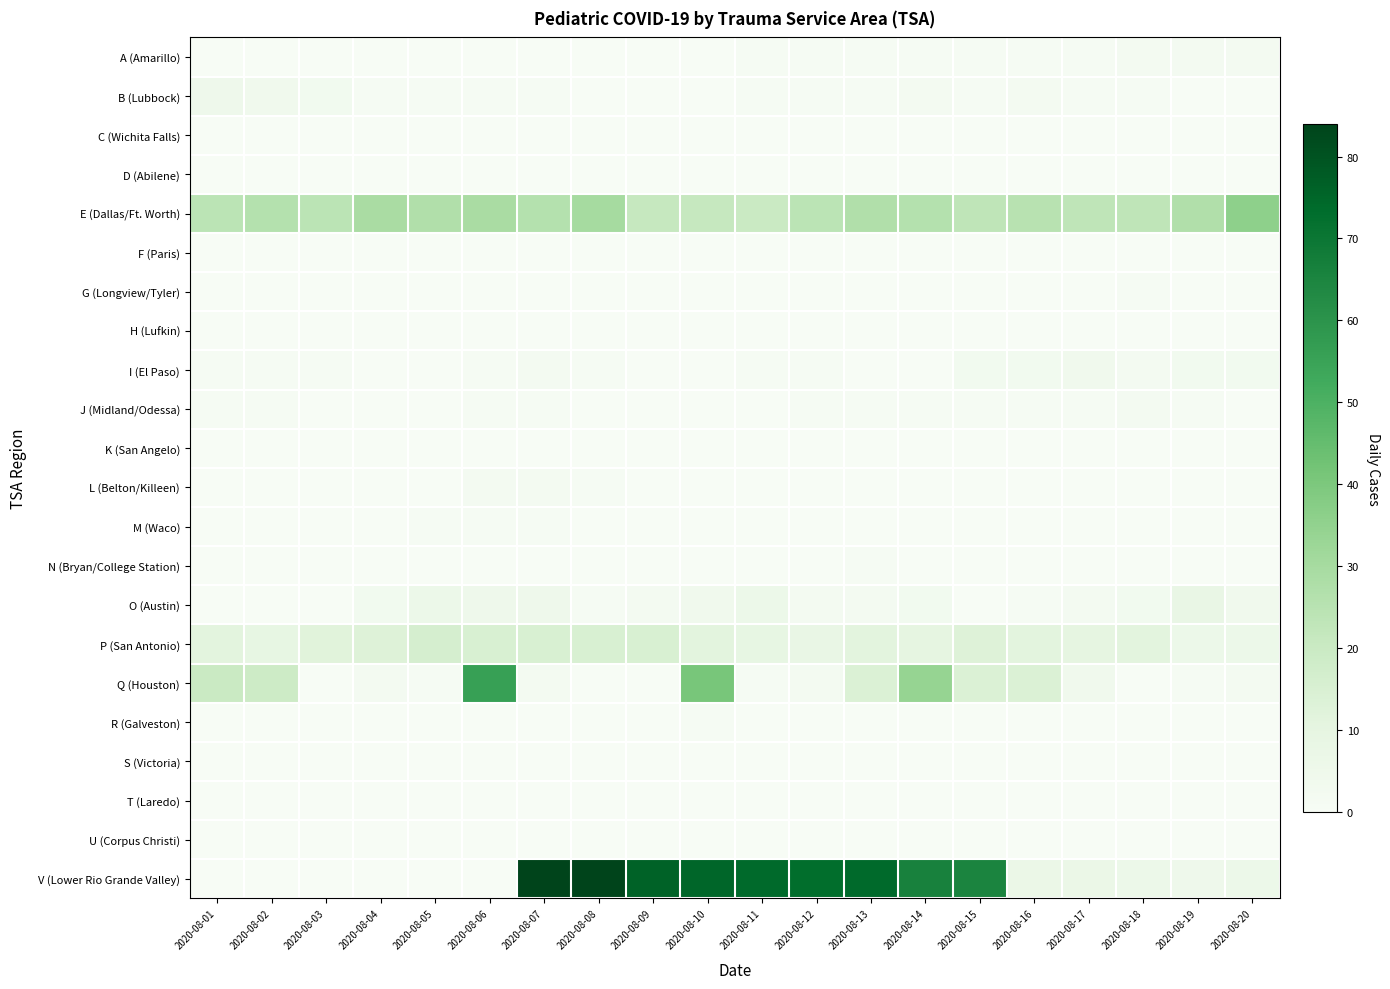

Reading right to left, transcribe all the data shown in this chart.

A (Amarillo): 2020-08-20=2	2020-08-19=2	2020-08-18=2	2020-08-17=1	2020-08-16=1	2020-08-15=1	2020-08-14=1	2020-08-13=1	2020-08-12=1	2020-08-11=1	2020-08-10=0	2020-08-09=0	2020-08-08=0	2020-08-07=0	2020-08-06=0	2020-08-05=0	2020-08-04=0	2020-08-03=0	2020-08-02=0	2020-08-01=0
B (Lubbock): 2020-08-20=0	2020-08-19=0	2020-08-18=1	2020-08-17=1	2020-08-16=2	2020-08-15=1	2020-08-14=2	2020-08-13=1	2020-08-12=1	2020-08-11=1	2020-08-10=0	2020-08-09=0	2020-08-08=0	2020-08-07=1	2020-08-06=1	2020-08-05=1	2020-08-04=1	2020-08-03=3	2020-08-02=4	2020-08-01=5
C (Wichita Falls): 2020-08-20=0	2020-08-19=0	2020-08-18=0	2020-08-17=0	2020-08-16=0	2020-08-15=0	2020-08-14=0	2020-08-13=0	2020-08-12=0	2020-08-11=0	2020-08-10=0	2020-08-09=0	2020-08-08=0	2020-08-07=0	2020-08-06=0	2020-08-05=0	2020-08-04=0	2020-08-03=0	2020-08-02=0	2020-08-01=0
D (Abilene): 2020-08-20=0	2020-08-19=0	2020-08-18=0	2020-08-17=0	2020-08-16=0	2020-08-15=0	2020-08-14=0	2020-08-13=0	2020-08-12=0	2020-08-11=0	2020-08-10=0	2020-08-09=0	2020-08-08=0	2020-08-07=0	2020-08-06=0	2020-08-05=0	2020-08-04=0	2020-08-03=0	2020-08-02=0	2020-08-01=0
E (Dallas/Ft. Worth): 2020-08-20=36	2020-08-19=27	2020-08-18=23	2020-08-17=23	2020-08-16=25	2020-08-15=23	2020-08-14=26	2020-08-13=27	2020-08-12=24	2020-08-11=20	2020-08-10=21	2020-08-09=21	2020-08-08=30	2020-08-07=26	2020-08-06=29	2020-08-05=27	2020-08-04=29	2020-08-03=24	2020-08-02=26	2020-08-01=24
F (Paris): 2020-08-20=0	2020-08-19=0	2020-08-18=0	2020-08-17=0	2020-08-16=0	2020-08-15=0	2020-08-14=0	2020-08-13=0	2020-08-12=0	2020-08-11=0	2020-08-10=0	2020-08-09=0	2020-08-08=0	2020-08-07=0	2020-08-06=0	2020-08-05=0	2020-08-04=0	2020-08-03=0	2020-08-02=0	2020-08-01=0
G (Longview/Tyler): 2020-08-20=0	2020-08-19=0	2020-08-18=1	2020-08-17=0	2020-08-16=0	2020-08-15=0	2020-08-14=0	2020-08-13=0	2020-08-12=0	2020-08-11=0	2020-08-10=0	2020-08-09=0	2020-08-08=0	2020-08-07=0	2020-08-06=0	2020-08-05=0	2020-08-04=0	2020-08-03=0	2020-08-02=0	2020-08-01=0
H (Lufkin): 2020-08-20=0	2020-08-19=0	2020-08-18=0	2020-08-17=0	2020-08-16=0	2020-08-15=0	2020-08-14=0	2020-08-13=0	2020-08-12=0	2020-08-11=0	2020-08-10=0	2020-08-09=0	2020-08-08=0	2020-08-07=0	2020-08-06=0	2020-08-05=0	2020-08-04=0	2020-08-03=0	2020-08-02=0	2020-08-01=0
I (El Paso): 2020-08-20=3	2020-08-19=3	2020-08-18=2	2020-08-17=4	2020-08-16=3	2020-08-15=3	2020-08-14=0	2020-08-13=0	2020-08-12=1	2020-08-11=1	2020-08-10=0	2020-08-09=0	2020-08-08=1	2020-08-07=2	2020-08-06=1	2020-08-05=0	2020-08-04=0	2020-08-03=1	2020-08-02=1	2020-08-01=1
J (Midland/Odessa): 2020-08-20=0	2020-08-19=1	2020-08-18=2	2020-08-17=1	2020-08-16=1	2020-08-15=1	2020-08-14=1	2020-08-13=1	2020-08-12=1	2020-08-11=0	2020-08-10=0	2020-08-09=0	2020-08-08=0	2020-08-07=1	2020-08-06=1	2020-08-05=0	2020-08-04=0	2020-08-03=0	2020-08-02=1	2020-08-01=1
K (San Angelo): 2020-08-20=0	2020-08-19=0	2020-08-18=0	2020-08-17=0	2020-08-16=0	2020-08-15=0	2020-08-14=0	2020-08-13=0	2020-08-12=0	2020-08-11=0	2020-08-10=0	2020-08-09=0	2020-08-08=0	2020-08-07=0	2020-08-06=0	2020-08-05=0	2020-08-04=0	2020-08-03=0	2020-08-02=0	2020-08-01=0
L (Belton/Killeen): 2020-08-20=0	2020-08-19=0	2020-08-18=0	2020-08-17=0	2020-08-16=0	2020-08-15=0	2020-08-14=0	2020-08-13=0	2020-08-12=0	2020-08-11=0	2020-08-10=0	2020-08-09=0	2020-08-08=1	2020-08-07=2	2020-08-06=2	2020-08-05=0	2020-08-04=0	2020-08-03=0	2020-08-02=0	2020-08-01=0
M (Waco): 2020-08-20=0	2020-08-19=0	2020-08-18=0	2020-08-17=0	2020-08-16=0	2020-08-15=0	2020-08-14=0	2020-08-13=0	2020-08-12=0	2020-08-11=0	2020-08-10=0	2020-08-09=0	2020-08-08=0	2020-08-07=1	2020-08-06=1	2020-08-05=1	2020-08-04=0	2020-08-03=0	2020-08-02=0	2020-08-01=0
N (Bryan/College Station): 2020-08-20=0	2020-08-19=0	2020-08-18=0	2020-08-17=0	2020-08-16=0	2020-08-15=0	2020-08-14=0	2020-08-13=1	2020-08-12=0	2020-08-11=0	2020-08-10=0	2020-08-09=0	2020-08-08=0	2020-08-07=0	2020-08-06=0	2020-08-05=0	2020-08-04=0	2020-08-03=0	2020-08-02=0	2020-08-01=0
O (Austin): 2020-08-20=4	2020-08-19=8	2020-08-18=3	2020-08-17=2	2020-08-16=1	2020-08-15=0	2020-08-14=3	2020-08-13=2	2020-08-12=2	2020-08-11=6	2020-08-10=4	2020-08-09=2	2020-08-08=1	2020-08-07=5	2020-08-06=5	2020-08-05=6	2020-08-04=3	2020-08-03=0	2020-08-02=0	2020-08-01=0
P (San Antonio): 2020-08-20=6	2020-08-19=6	2020-08-18=11	2020-08-17=10	2020-08-16=11	2020-08-15=13	2020-08-14=10	2020-08-13=11	2020-08-12=8	2020-08-11=9	2020-08-10=11	2020-08-09=15	2020-08-08=15	2020-08-07=15	2020-08-06=15	2020-08-05=16	2020-08-04=13	2020-08-03=12	2020-08-02=9	2020-08-01=11
Q (Houston): 2020-08-20=2	2020-08-19=1	2020-08-18=0	2020-08-17=4	2020-08-16=14	2020-08-15=14	2020-08-14=34	2020-08-13=14	2020-08-12=2	2020-08-11=1	2020-08-10=41	2020-08-09=0	2020-08-08=0	2020-08-07=2	2020-08-06=56	2020-08-05=1	2020-08-04=2	2020-08-03=0	2020-08-02=19	2020-08-01=20
R (Galveston): 2020-08-20=0	2020-08-19=0	2020-08-18=0	2020-08-17=0	2020-08-16=0	2020-08-15=0	2020-08-14=0	2020-08-13=0	2020-08-12=0	2020-08-11=0	2020-08-10=1	2020-08-09=0	2020-08-08=0	2020-08-07=0	2020-08-06=0	2020-08-05=0	2020-08-04=0	2020-08-03=0	2020-08-02=0	2020-08-01=0
S (Victoria): 2020-08-20=0	2020-08-19=0	2020-08-18=0	2020-08-17=0	2020-08-16=0	2020-08-15=0	2020-08-14=0	2020-08-13=0	2020-08-12=0	2020-08-11=0	2020-08-10=0	2020-08-09=0	2020-08-08=0	2020-08-07=0	2020-08-06=0	2020-08-05=0	2020-08-04=0	2020-08-03=0	2020-08-02=0	2020-08-01=0
T (Laredo): 2020-08-20=0	2020-08-19=0	2020-08-18=0	2020-08-17=0	2020-08-16=0	2020-08-15=0	2020-08-14=0	2020-08-13=0	2020-08-12=0	2020-08-11=0	2020-08-10=0	2020-08-09=0	2020-08-08=0	2020-08-07=0	2020-08-06=0	2020-08-05=0	2020-08-04=0	2020-08-03=0	2020-08-02=0	2020-08-01=0
U (Corpus Christi): 2020-08-20=0	2020-08-19=0	2020-08-18=0	2020-08-17=0	2020-08-16=0	2020-08-15=0	2020-08-14=0	2020-08-13=0	2020-08-12=0	2020-08-11=0	2020-08-10=0	2020-08-09=0	2020-08-08=0	2020-08-07=0	2020-08-06=0	2020-08-05=0	2020-08-04=0	2020-08-03=0	2020-08-02=0	2020-08-01=0
V (Lower Rio Grande Valley): 2020-08-20=6	2020-08-19=5	2020-08-18=6	2020-08-17=7	2020-08-16=7	2020-08-15=65	2020-08-14=66	2020-08-13=74	2020-08-12=73	2020-08-11=74	2020-08-10=75	2020-08-09=76	2020-08-08=84	2020-08-07=84	2020-08-06=0	2020-08-05=0	2020-08-04=0	2020-08-03=0	2020-08-02=0	2020-08-01=0